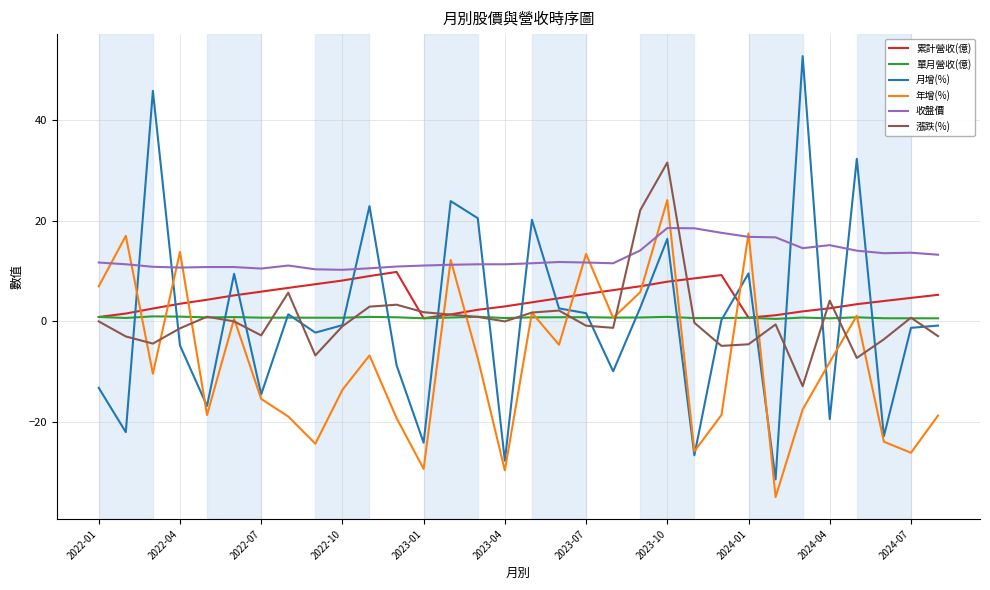

Which series has the largest total across all categories?

收盤價